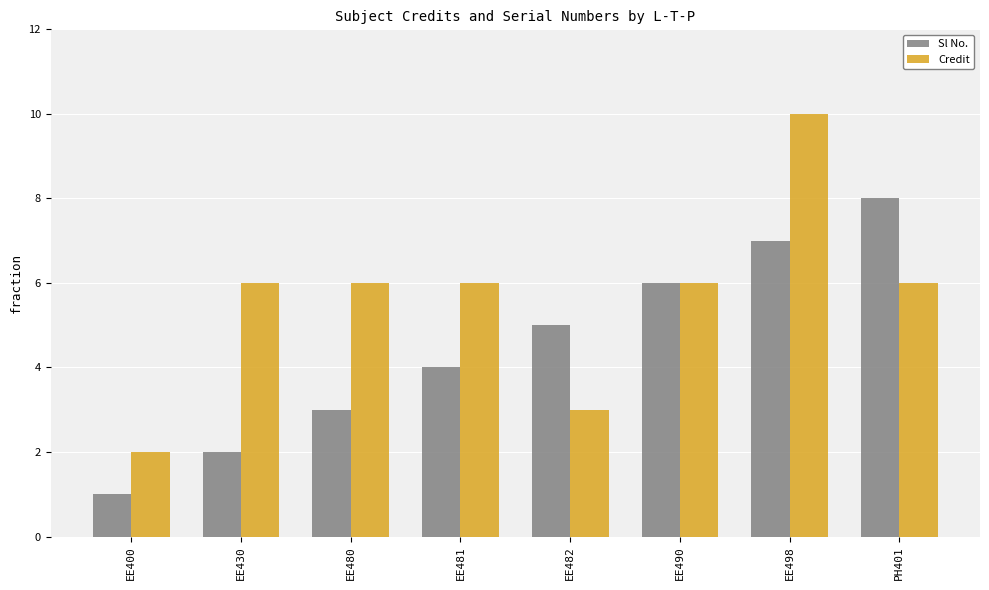

What is the smallest value displayed?

1